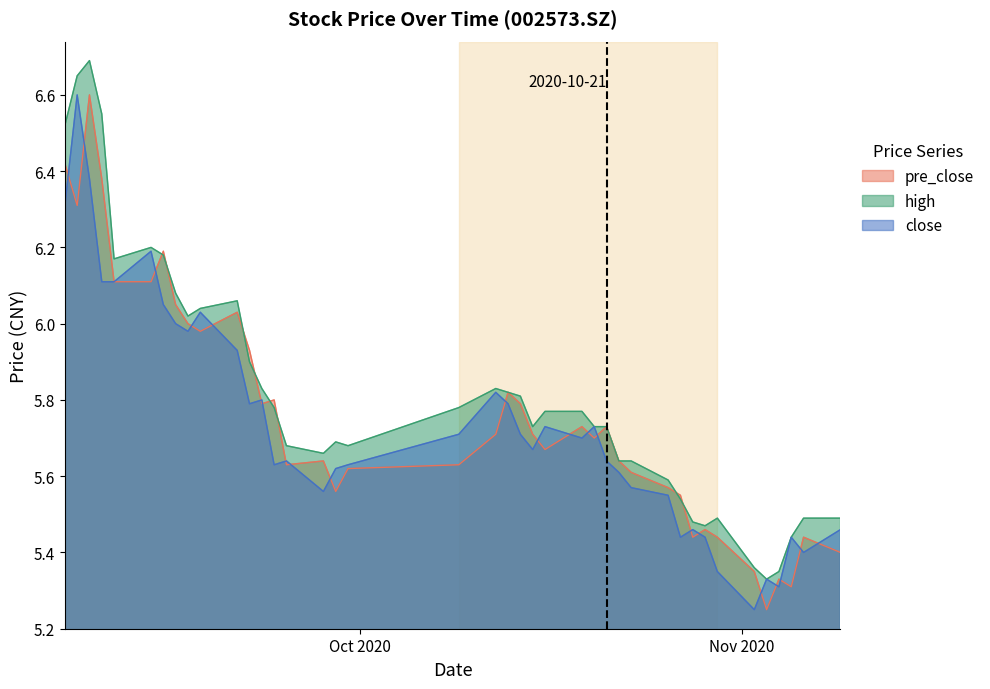

How many times do high and pre_close cross each other?

8